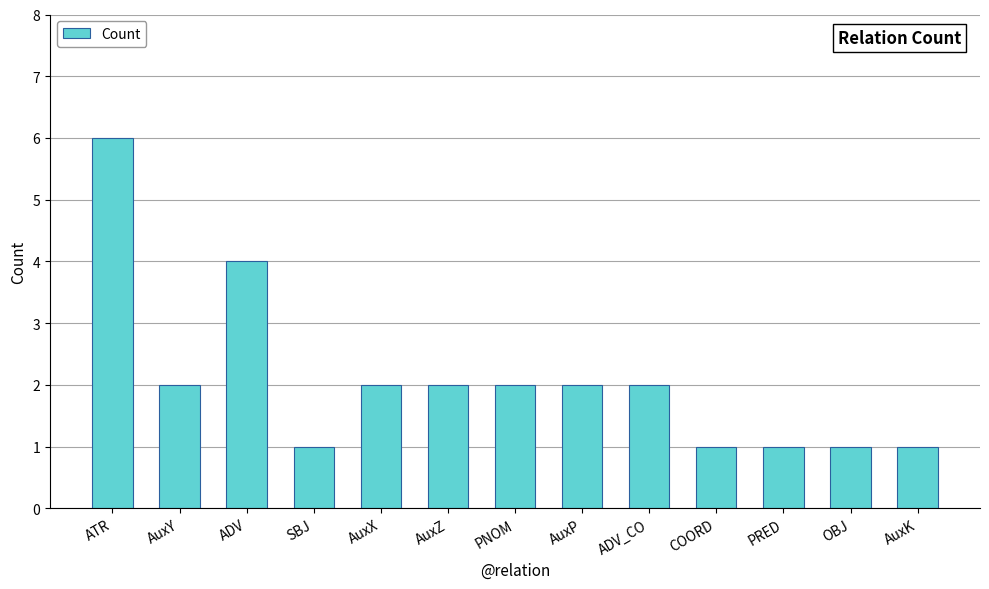

Between ADV and ADV_CO, which is larger?

ADV